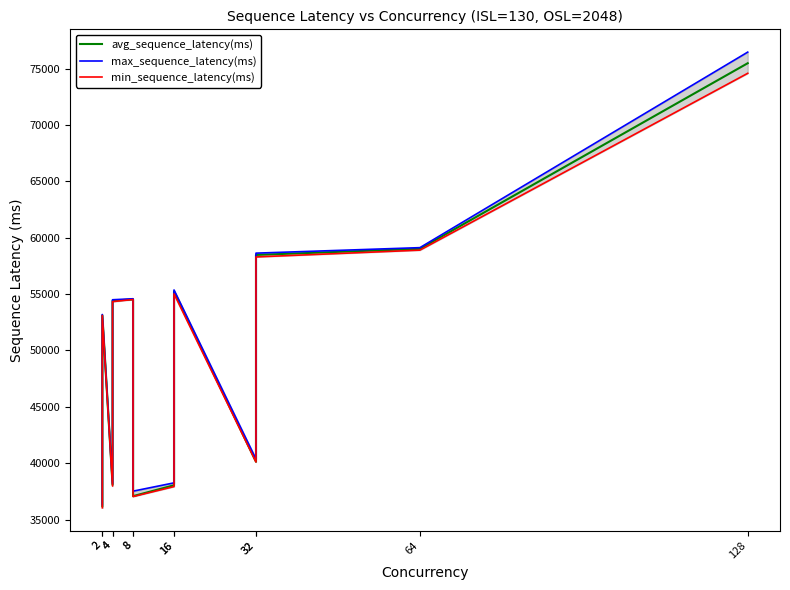

Rank the series by their average value, from highest to lowest.

max_sequence_latency(ms), avg_sequence_latency(ms), min_sequence_latency(ms)